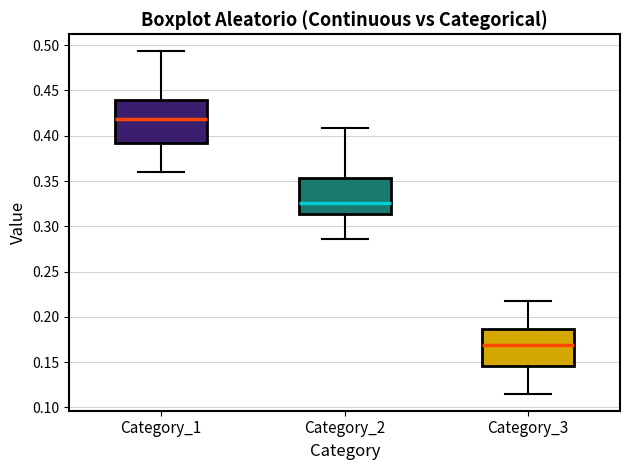

Comparing the boxes themselves (not the whiskers), which one is the tallest?

Category_1